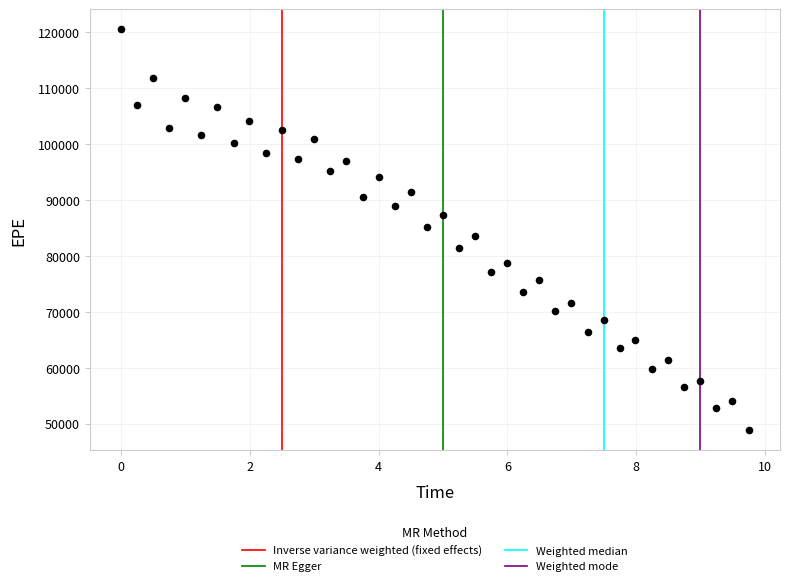

What is the range of Y values (max minus min)?

71744.2